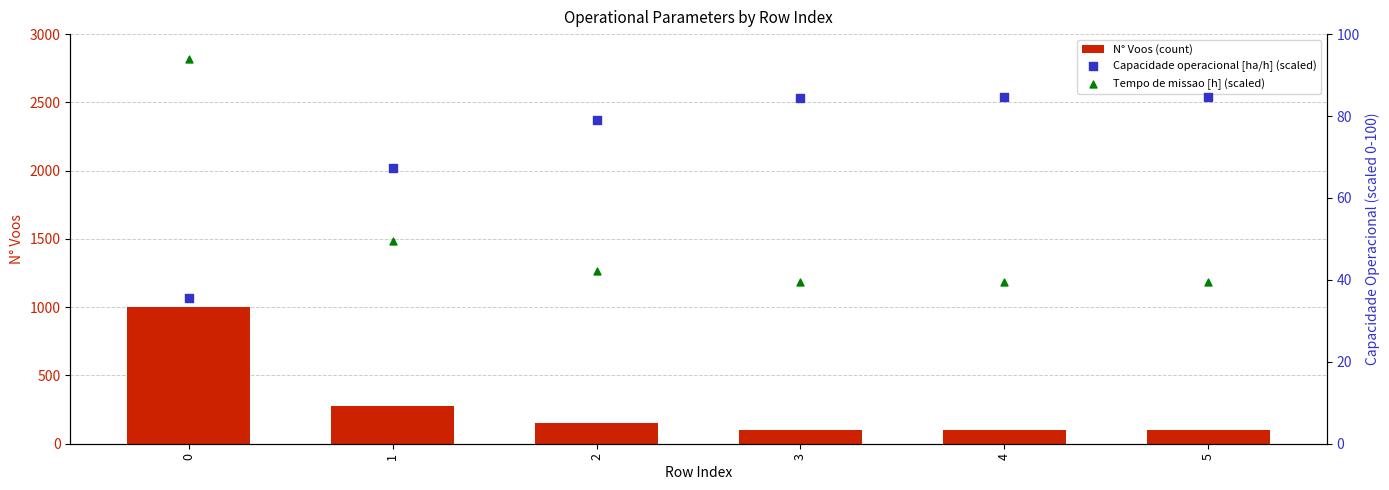

Which series contains the highest Y value?

N° Voos (count)